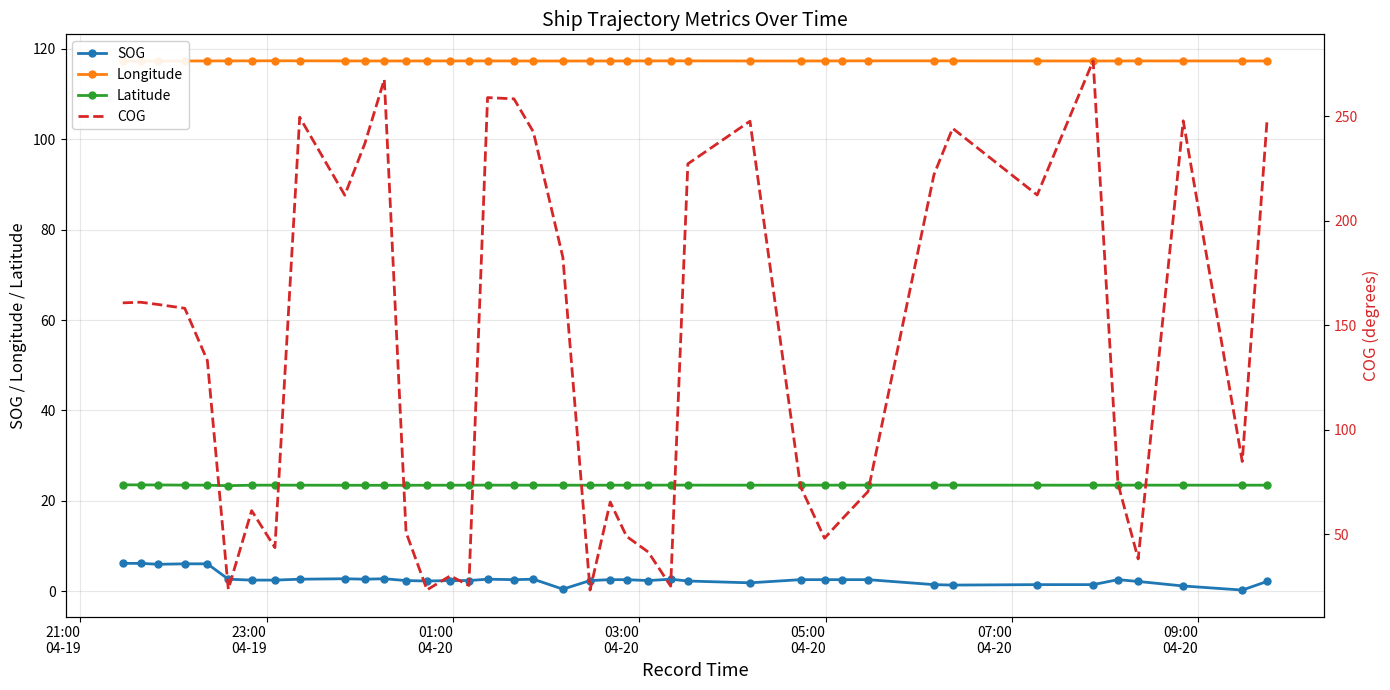

At how many categories does at least one series exceed 53?

40